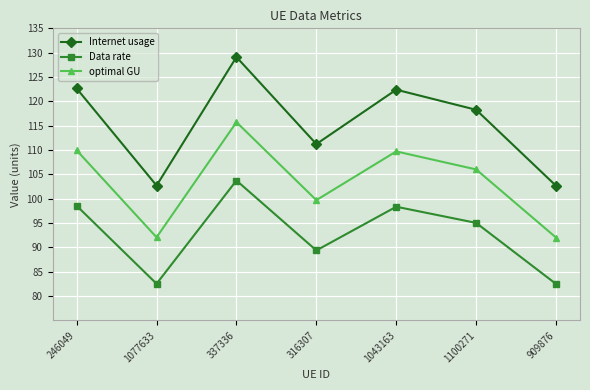

Where does the Internet usage series first go above 118?

246049